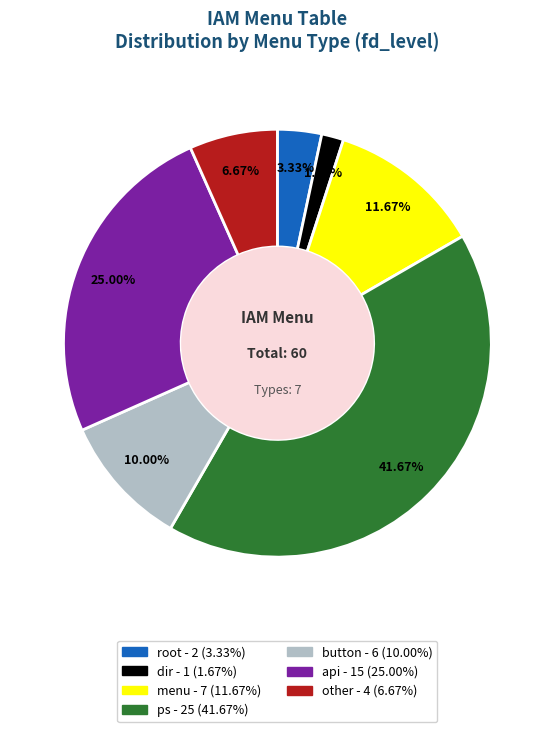

Is there any slice that represents more than half of the pie?

No